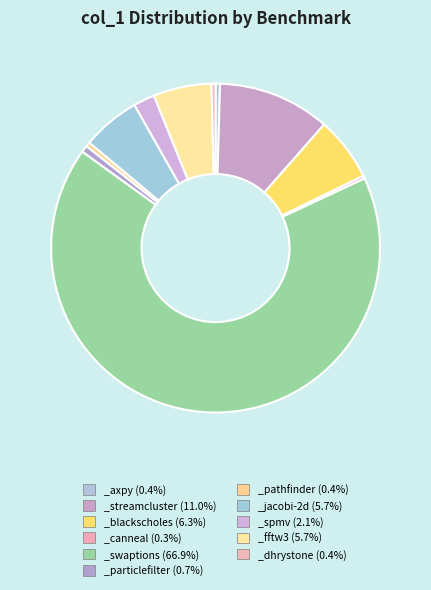

Combined, do _pathfinder and _blackscholes account for over 50%?

No